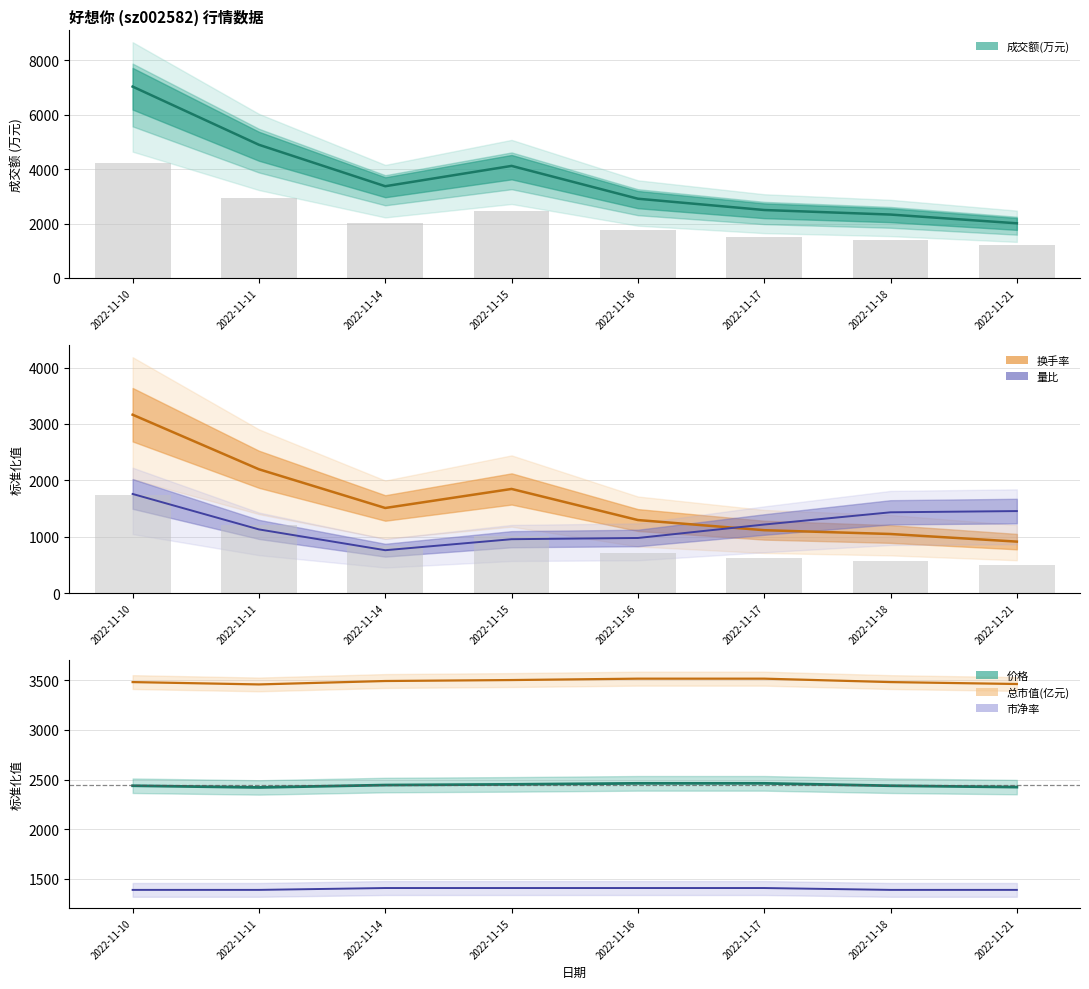

What is the sum of the 换手率 values at 2022-11-16 and 2022-11-21?

2207.5